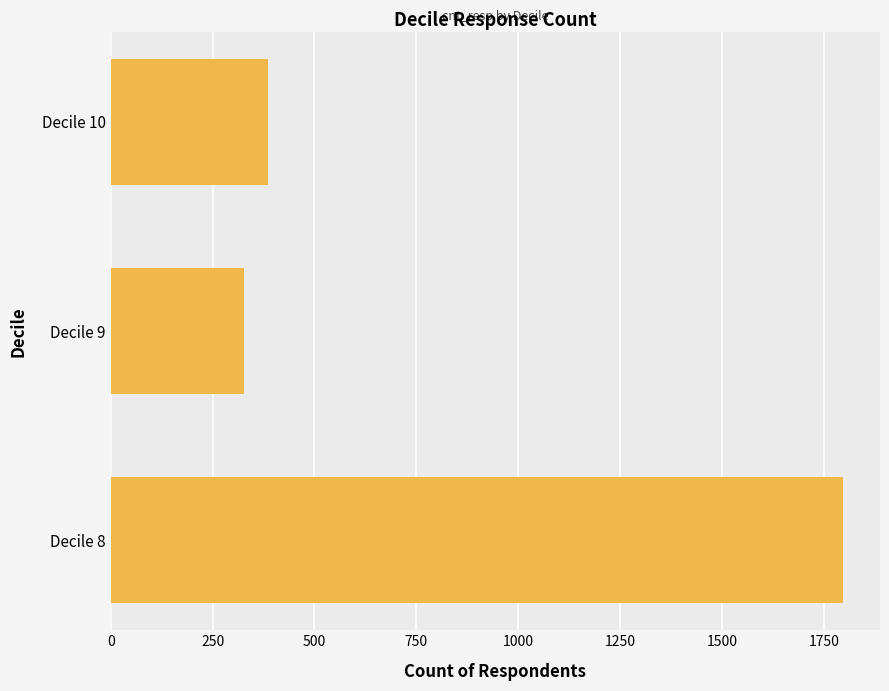

Reading top to bottom, extract all data points from this chart.

386	328	1798